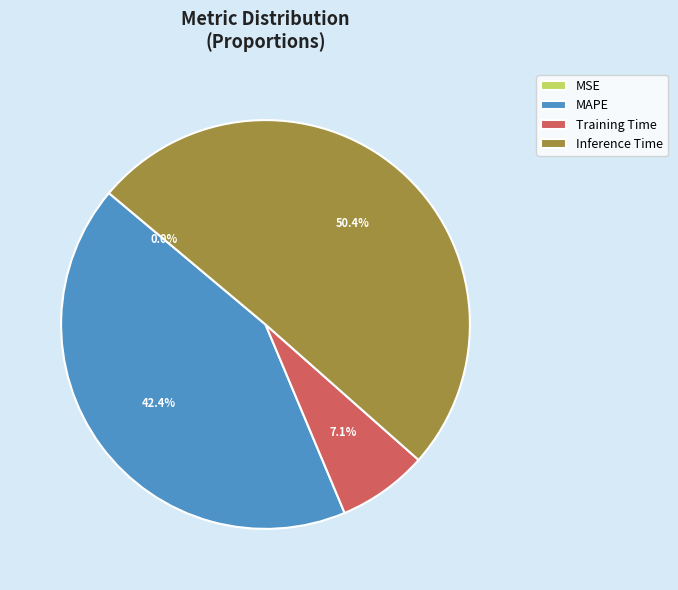

To the nearest percent, what is the average slice percentage?

25%